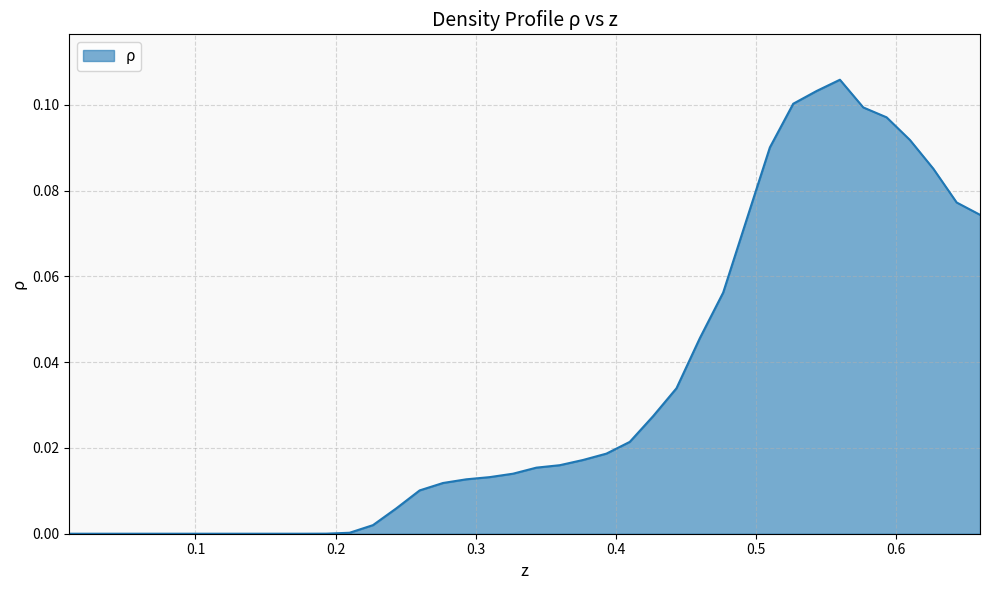

Does the chart display data point markers on the line(s)?

No